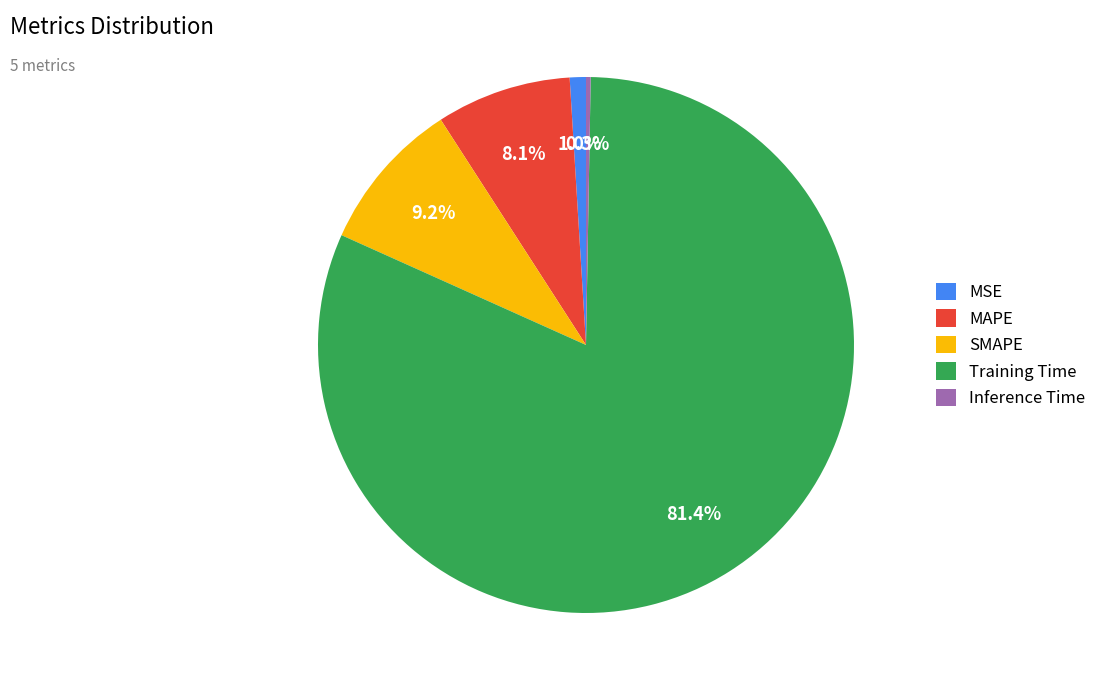

Rank the categories by value from lowest to highest.

Inference Time, MSE, MAPE, SMAPE, Training Time